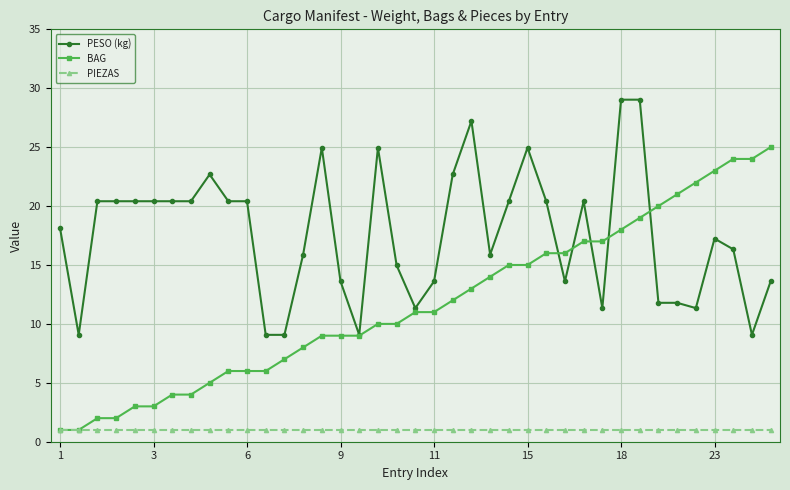

Which series has the largest total across all categories?

PESO (kg)